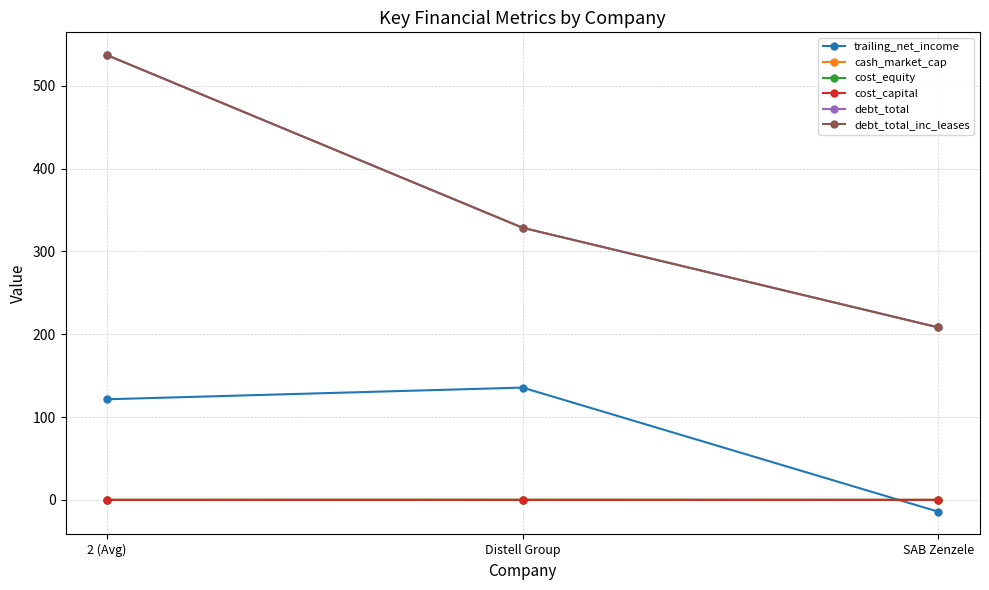

Is this an area chart (filled region under the line)?

No